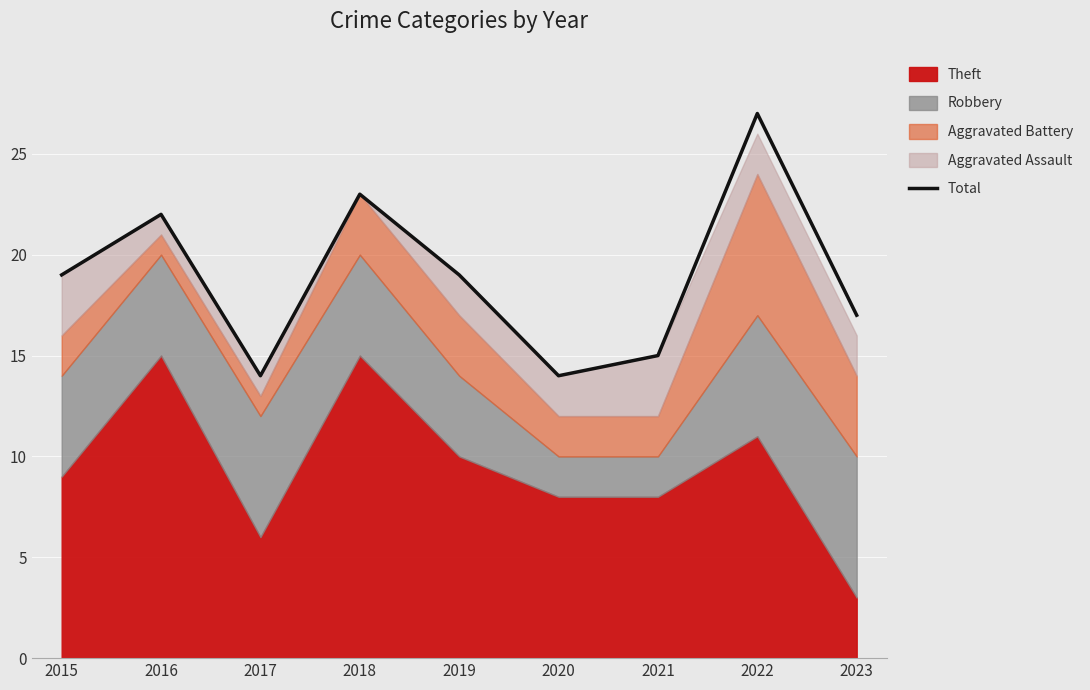

Approximately how many times larger is the value at 2021 compared to 2022?

0.6